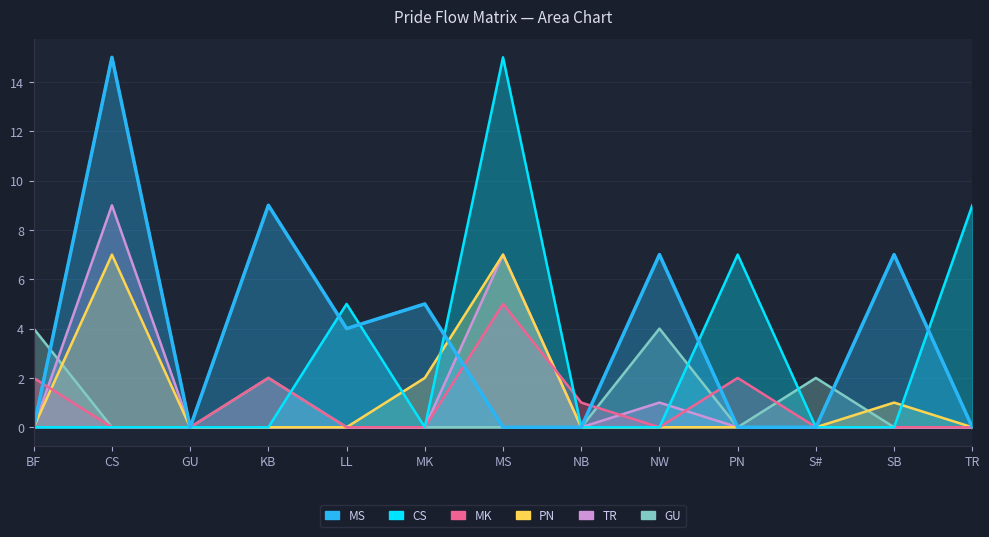

What is the difference between the GU values at KB and PN?

2